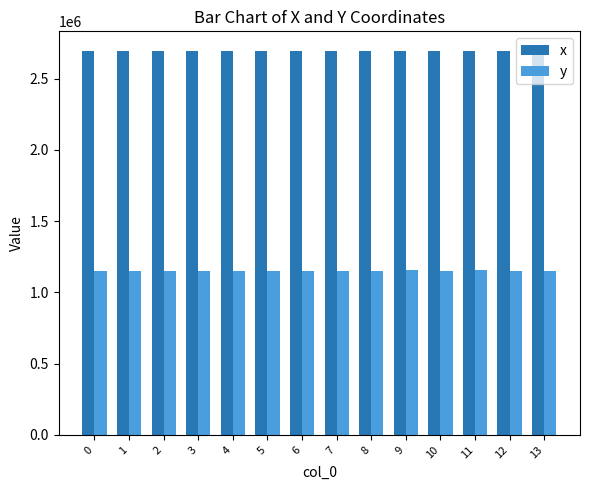

List the series in order of their overall mean, lowest first.

y, x